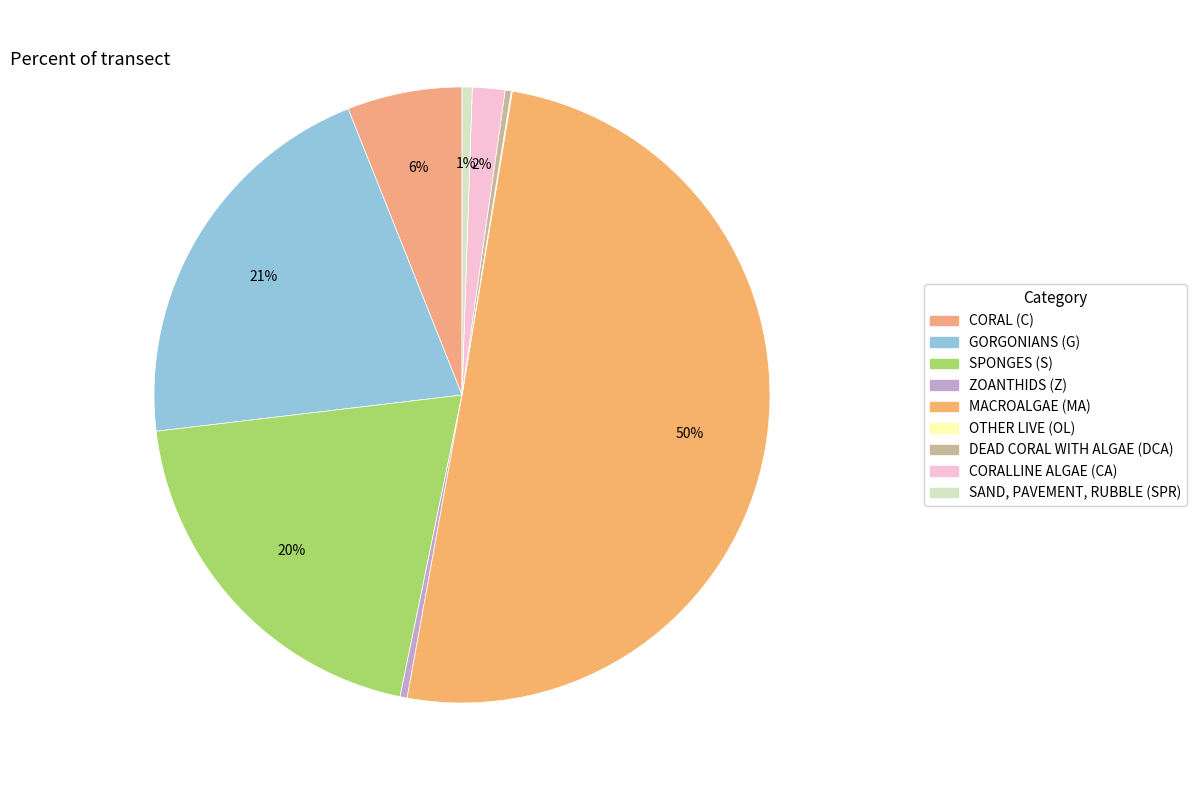

To the nearest percent, what is the difference between the largest and smallest slice percentages?

50%